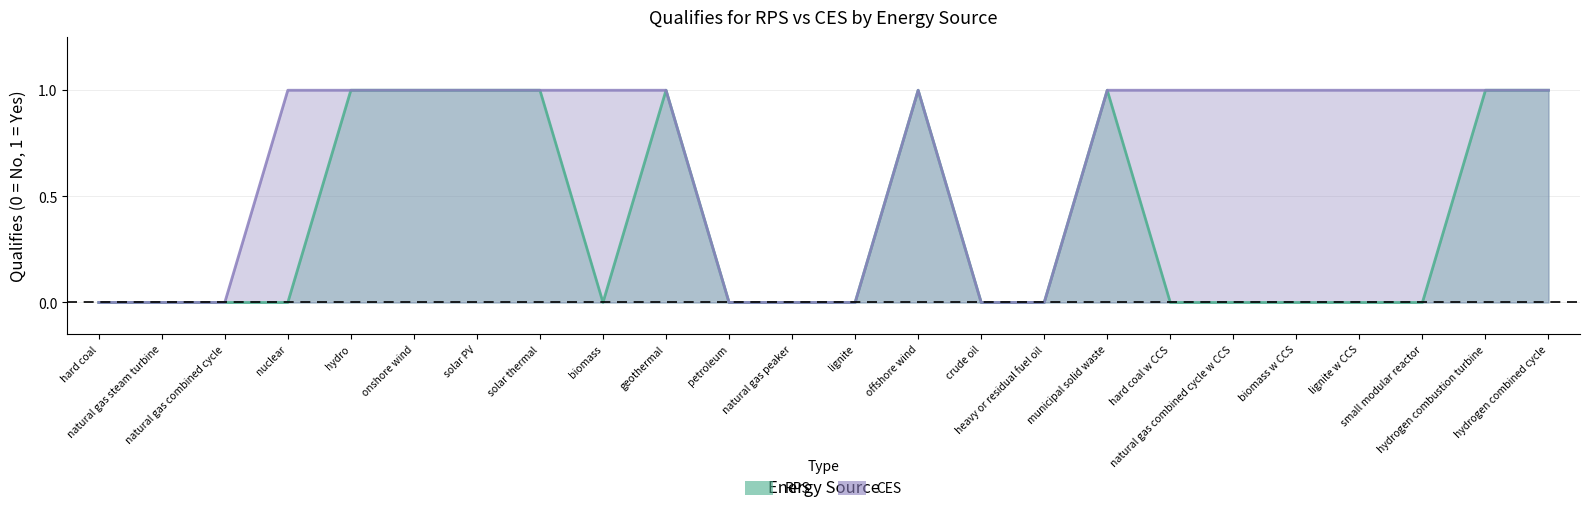

How many lines are shown in the chart?

2